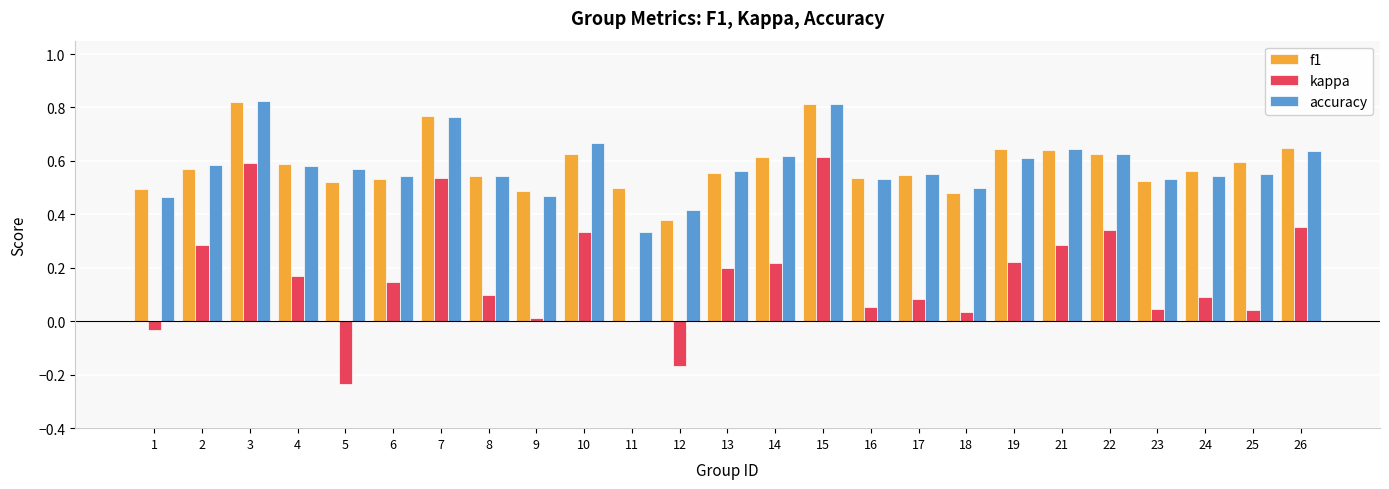

What is the sum of all kappa values?

4.3